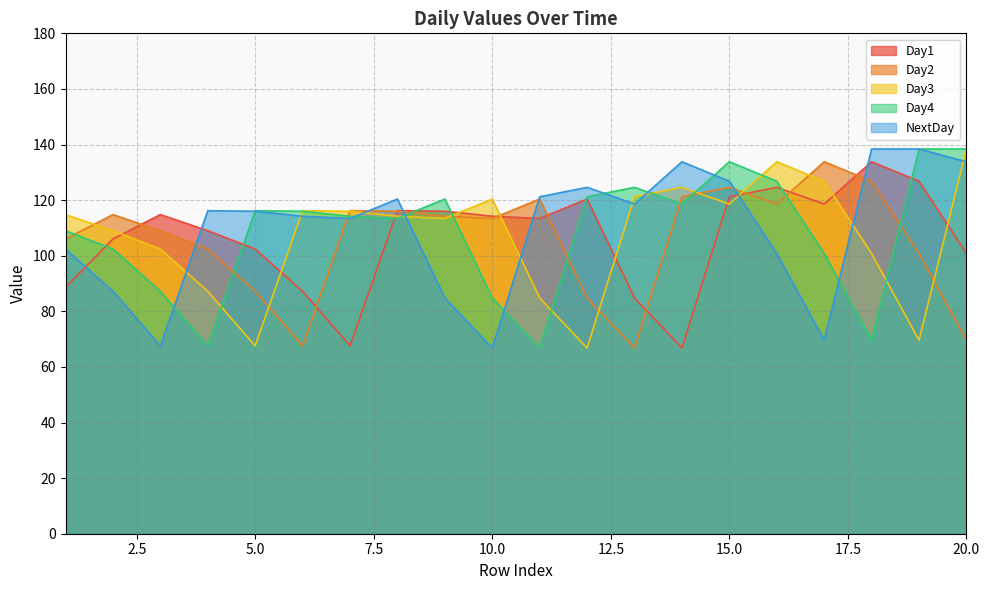

Reading right to left, extract all data points from this chart.

Day1: 100.8	126.8	133.8	118.6	124.6	121.2	66.8	84.8	120.4	113.4	114.2	116.0	116.2	67.6	87.2	102.4	109.0	114.8	106.0	88.6
Day2: 69.6	100.8	126.8	133.8	118.6	124.6	121.2	66.8	84.8	120.4	113.4	114.2	116.0	116.2	67.6	87.2	102.4	109.0	114.8	106.0
Day3: 138.4	69.6	100.8	126.8	133.8	118.6	124.6	121.2	66.8	84.8	120.4	113.4	114.2	116.0	116.2	67.6	87.2	102.4	109.0	114.8
Day4: 138.4	138.4	69.6	100.8	126.8	133.8	118.6	124.6	121.2	66.8	84.8	120.4	113.4	114.2	116.0	116.2	67.6	87.2	102.4	109.0
NextDay: 133.8	138.4	138.4	69.6	100.8	126.8	133.8	118.6	124.6	121.2	66.8	84.8	120.4	113.4	114.2	116.0	116.2	67.6	87.2	102.4